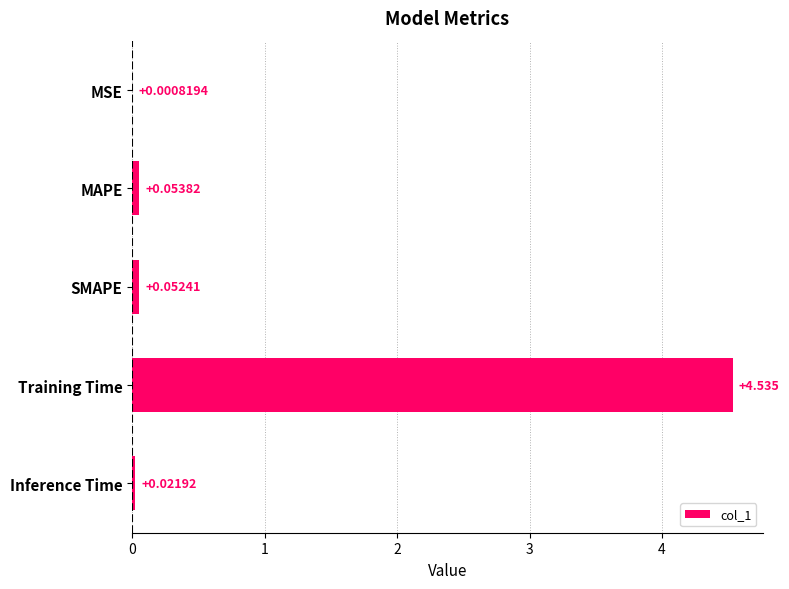

Which label corresponds to the largest value in the chart?

Training Time